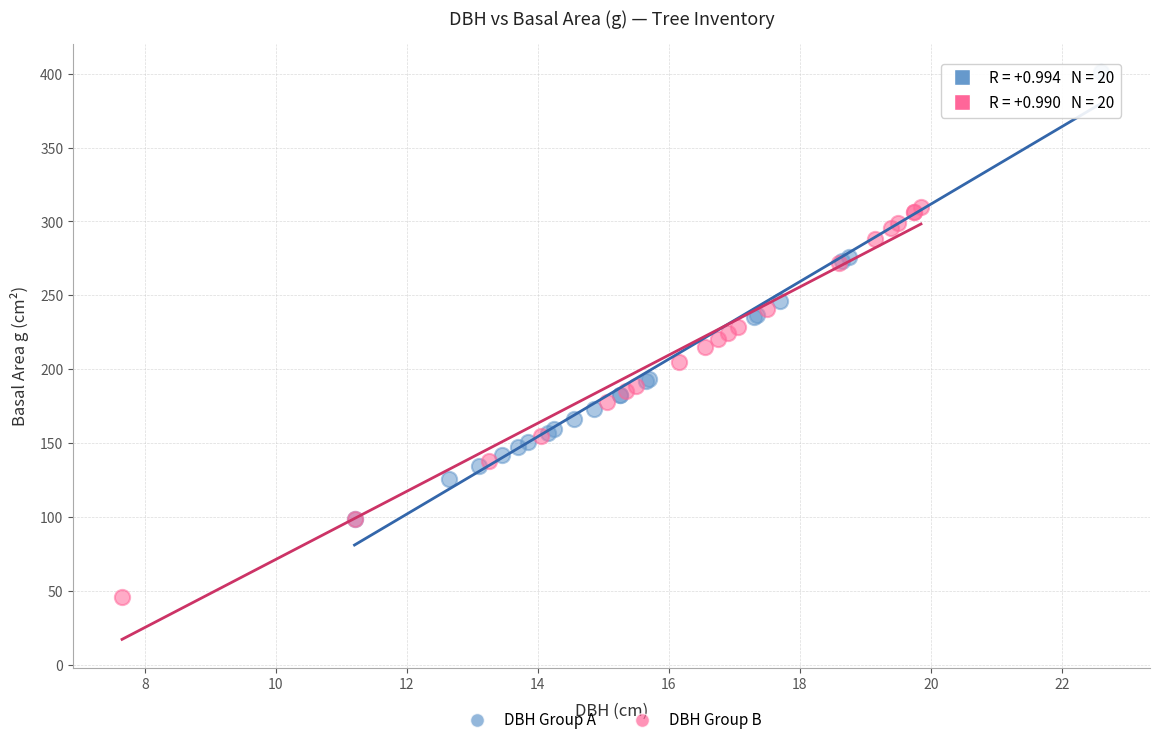

Which series has the largest Y range (max minus min)?

DBH Group A